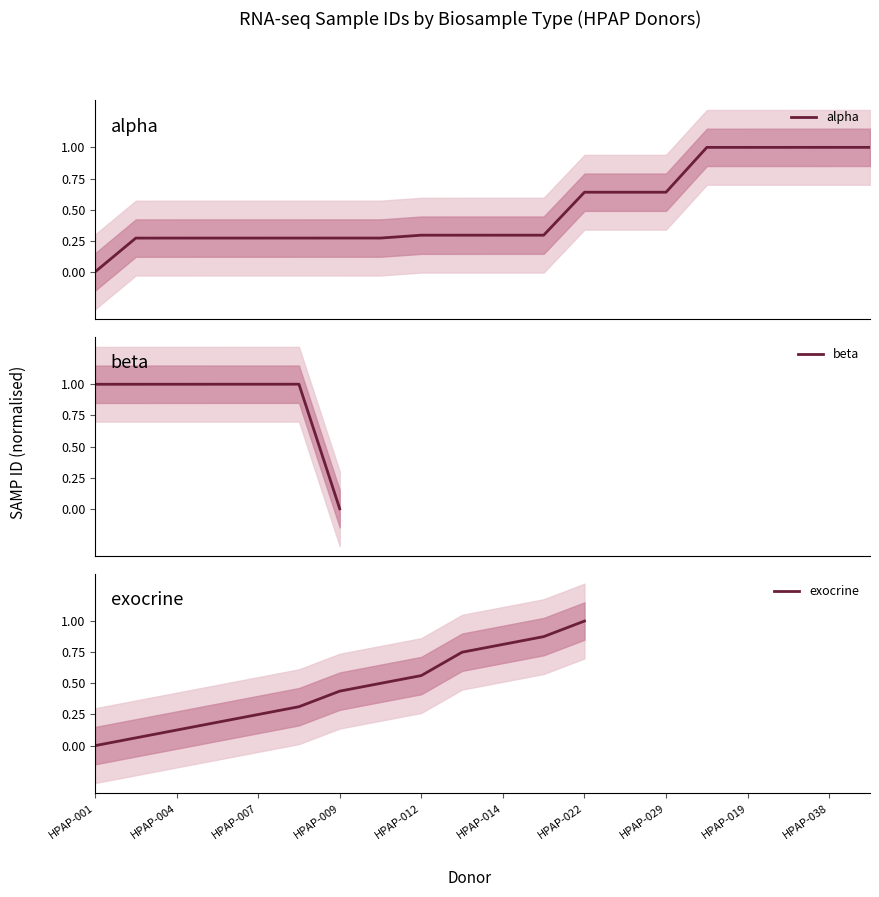

What is the maximum value for alpha?

1.0